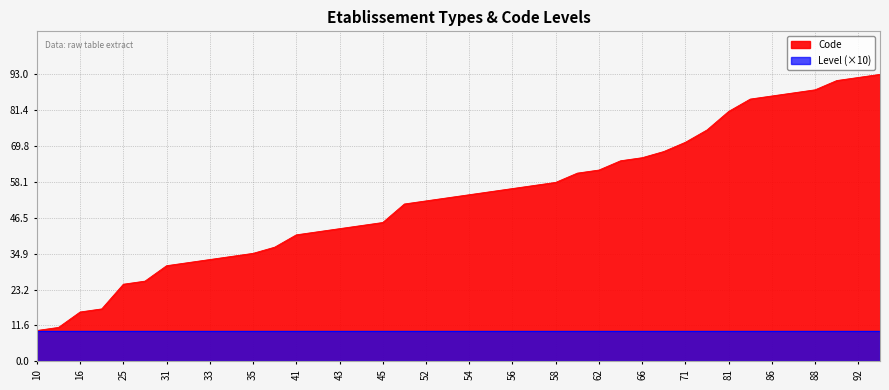

Read the value at 26.

26